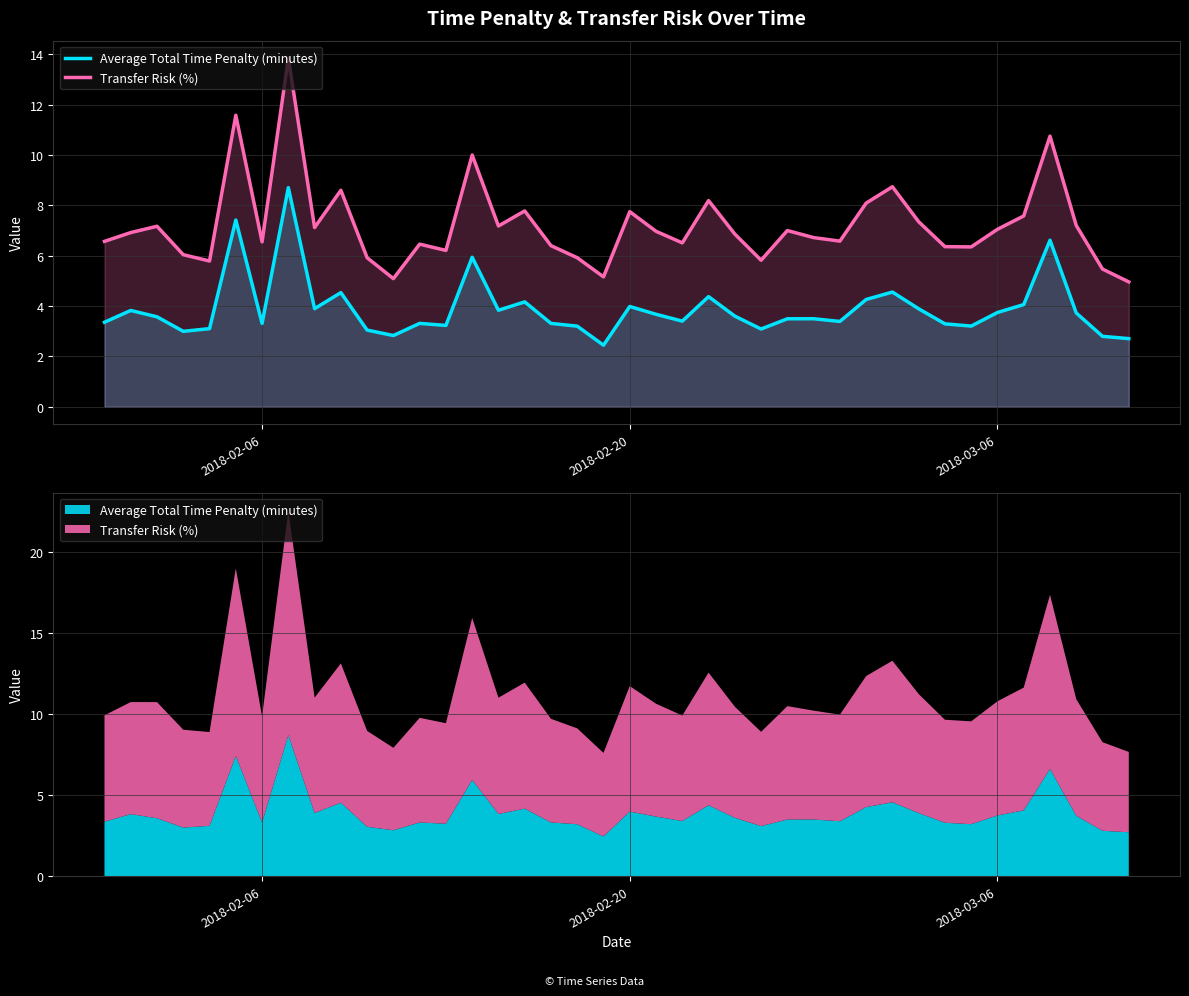

True or false: Transfer Risk (%) and Average Total Time Penalty (minutes) cross at least once.

False